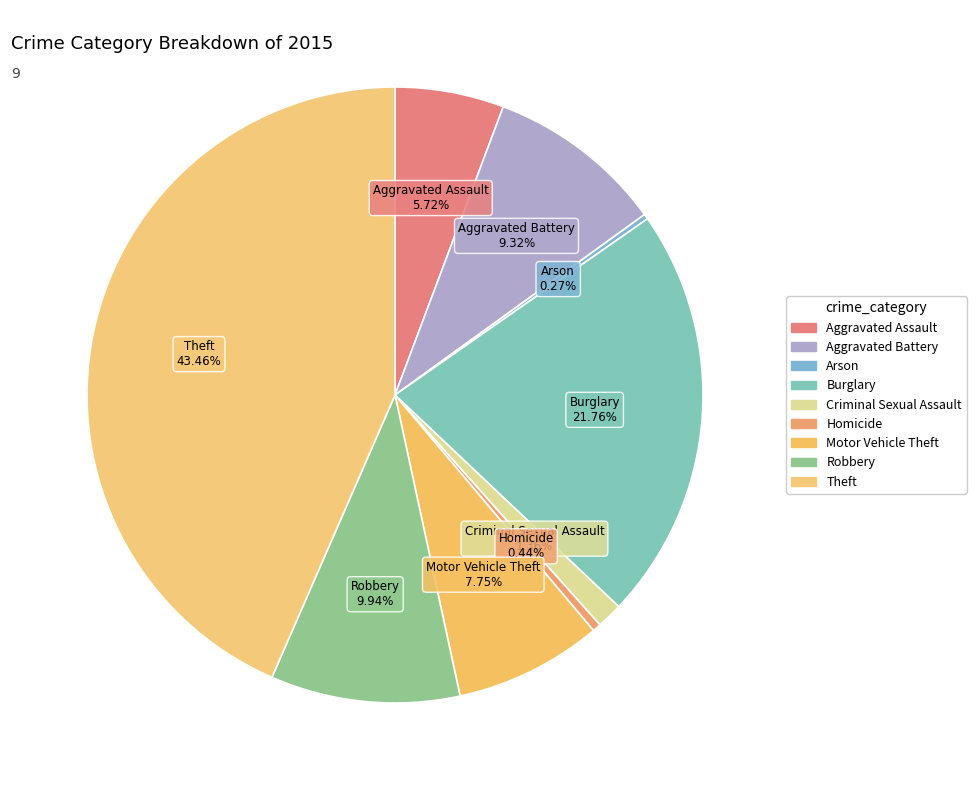

The Motor Vehicle Theft slice represents 1% of the pie. True or false?

False